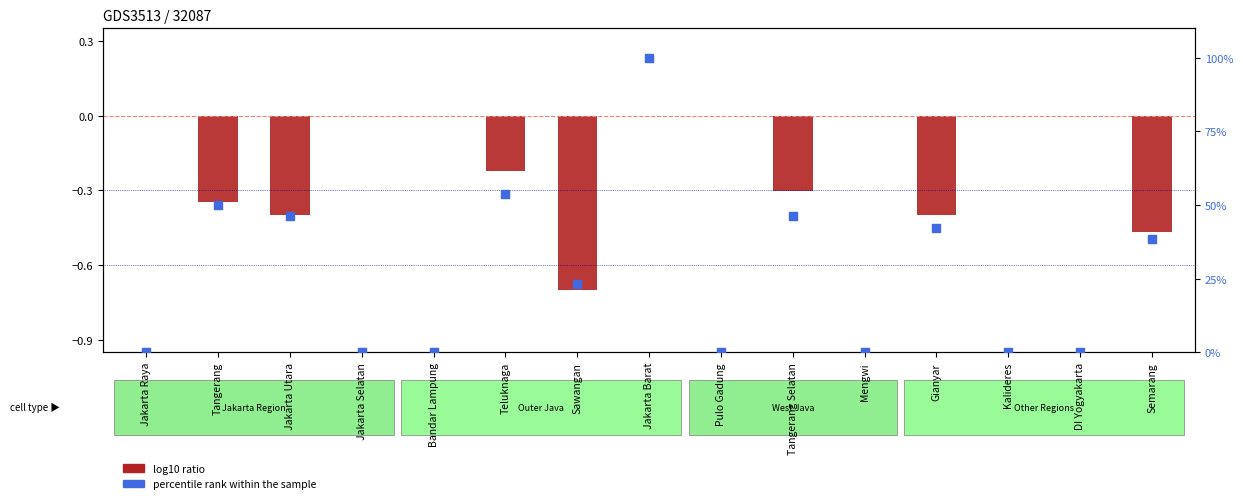

Which series has the largest Y range (max minus min)?

percentile rank within the sample